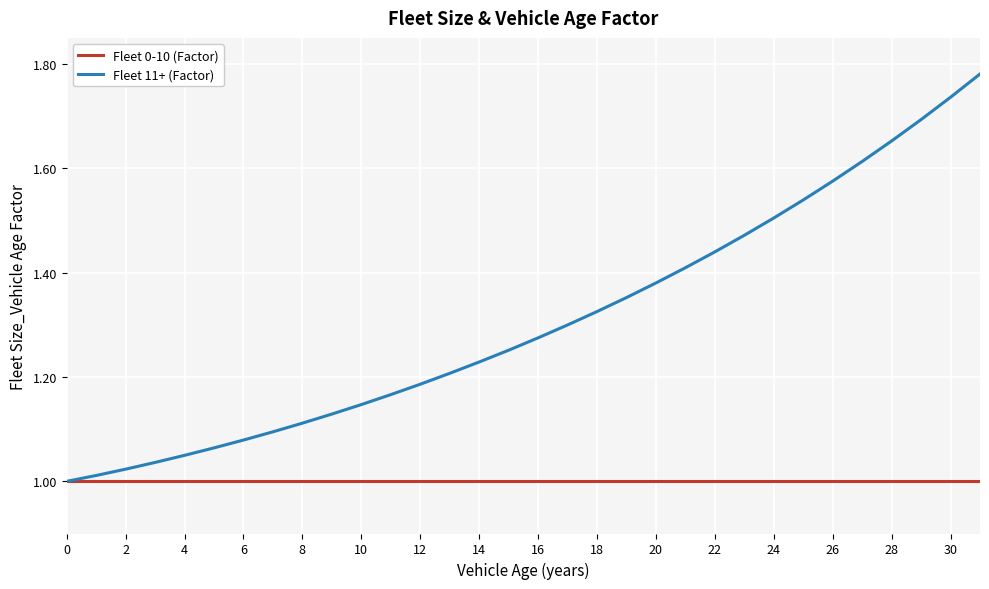

List the series in order of their overall mean, highest first.

Fleet 11+ (Factor), Fleet 0-10 (Factor)